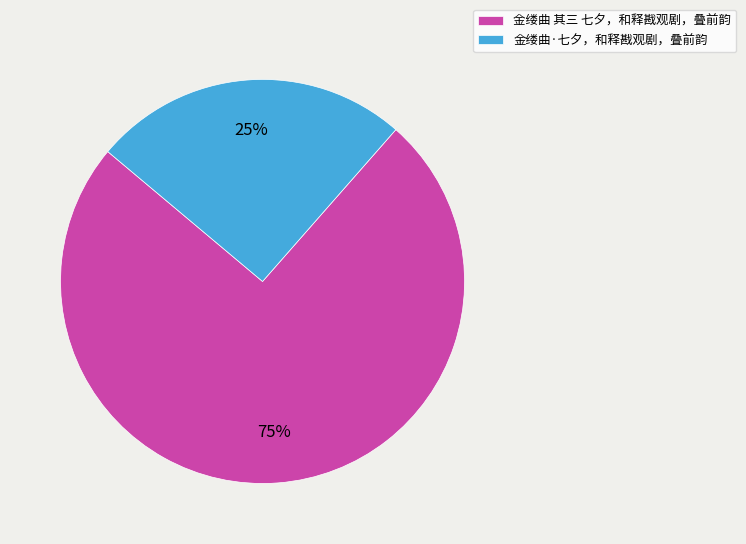

Does 金缕曲 其三 七夕，和释戡观剧，叠前韵 represent more than half of the total?

Yes